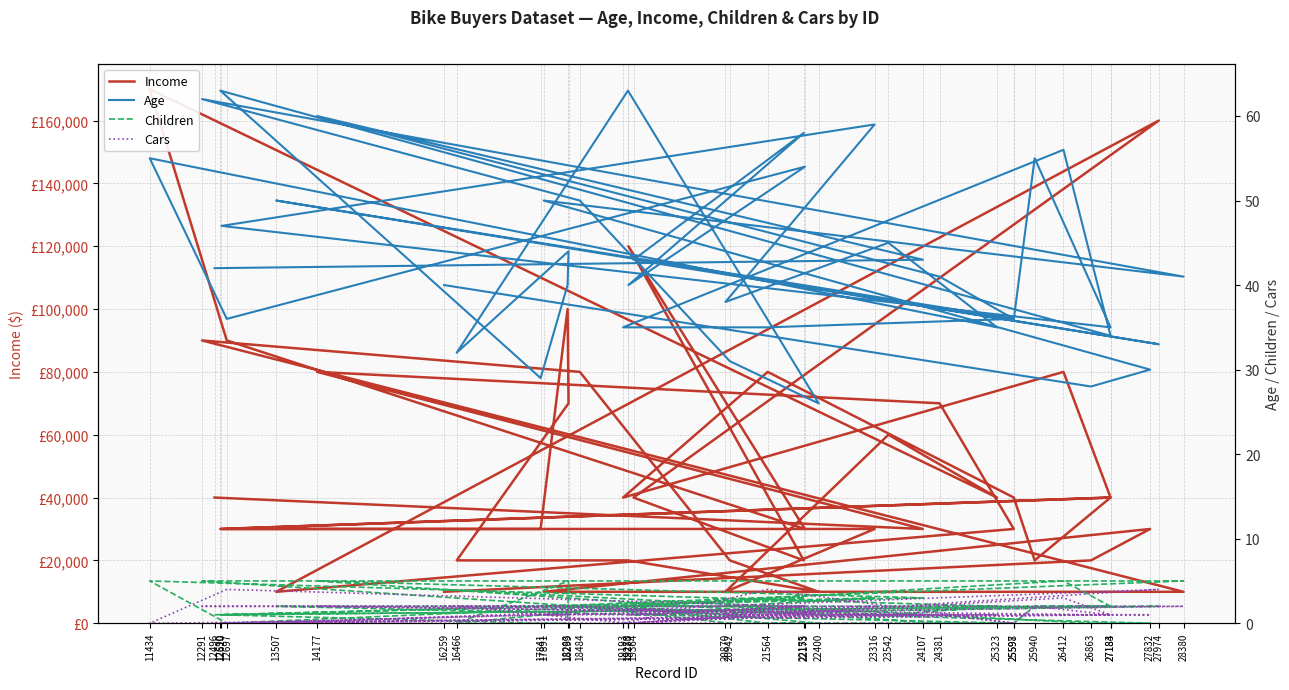

How many interior local peaks does the Income series have?

11